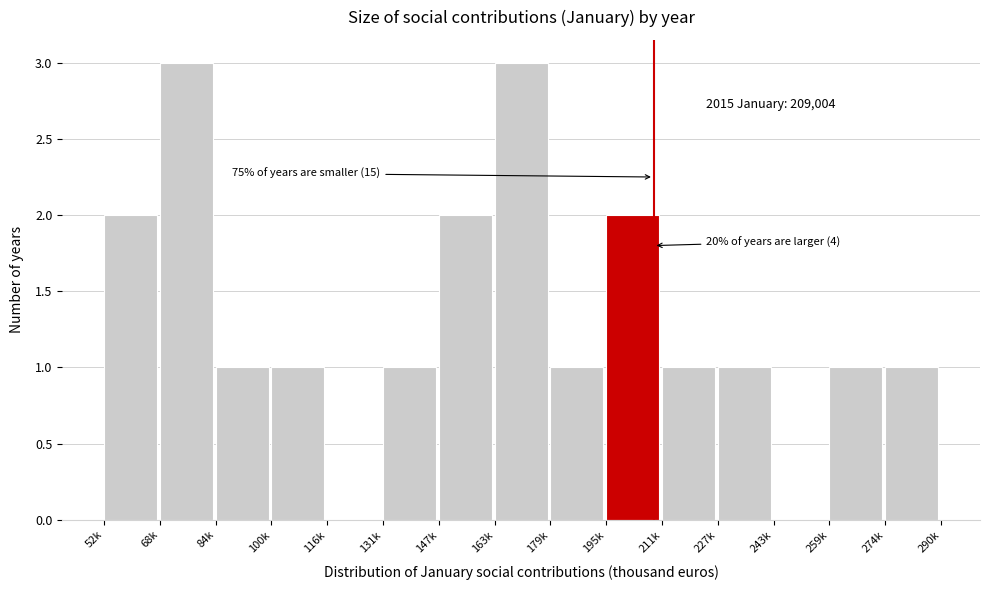

Reading right to left, extract all data points from this chart.

274k=1	259k=1	243k=0	227k=1	211k=1	195k=2	179k=1	163k=3	147k=2	131k=1	116k=0	100k=1	84k=1	68k=3	52k=2